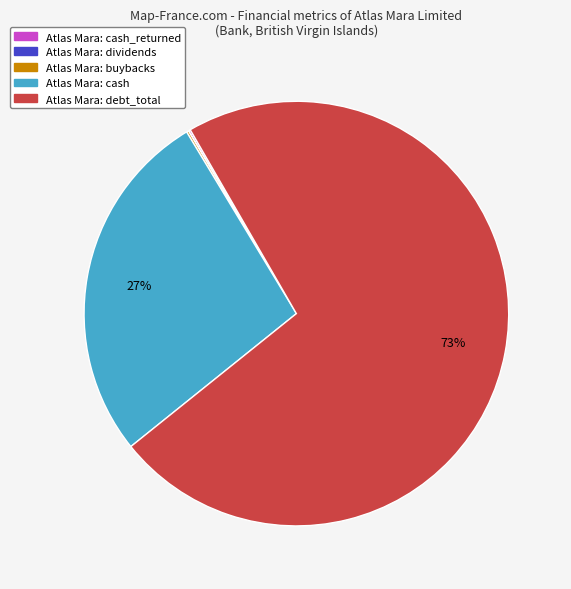

To the nearest percent, what is the average slice percentage?

20%